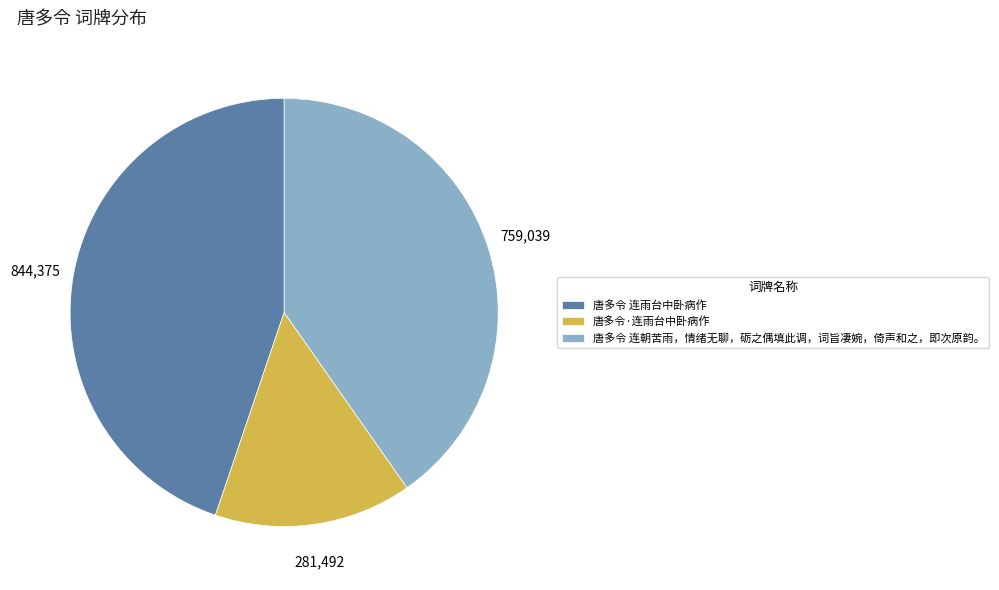

What is the ratio of the value at 唐多令 连雨台中卧病作 to the value at 唐多令 连朝苦雨，情绪无聊，砺之偶填此调，词旨凄婉，倚声和之，即次原韵。?

1.1